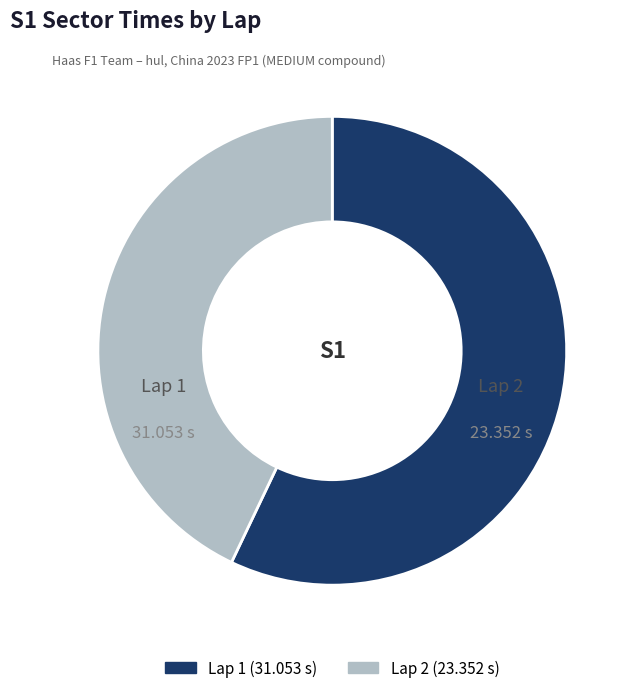

Which category has the biggest portion of the pie?

Lap 1